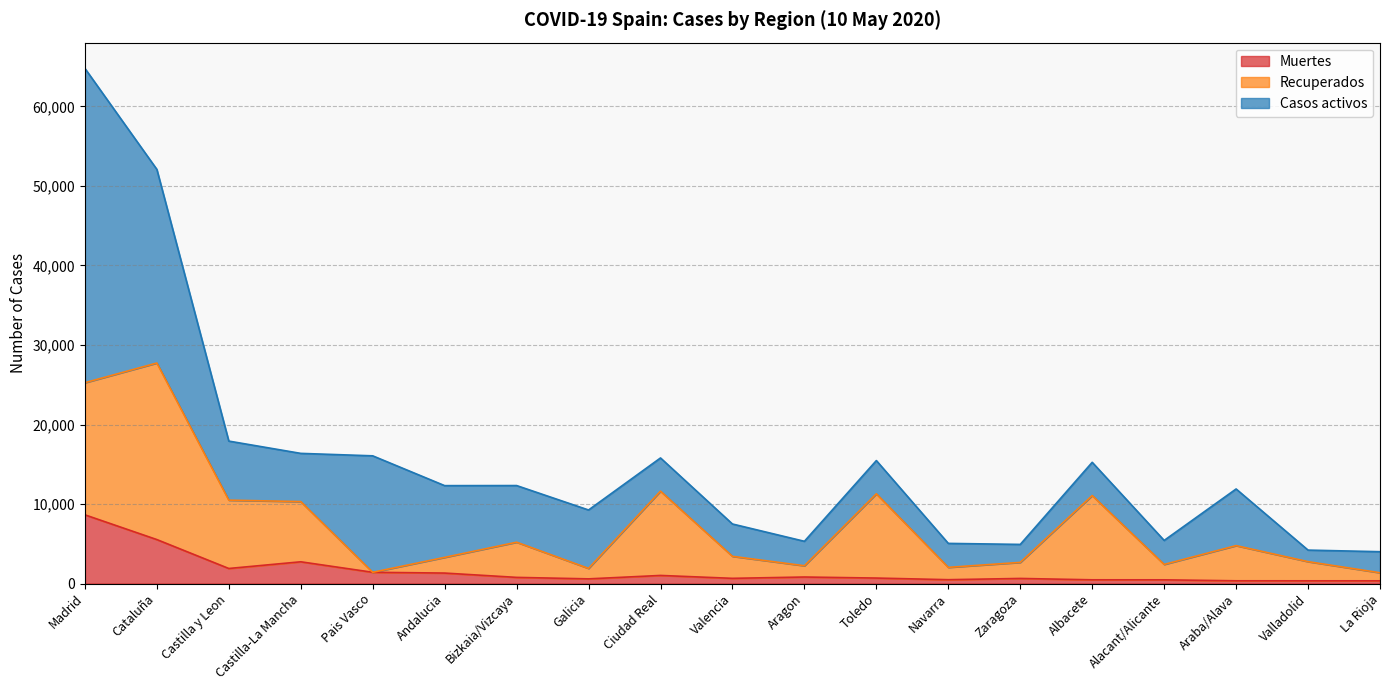

At which label does Muertes first exceed 693?

Madrid